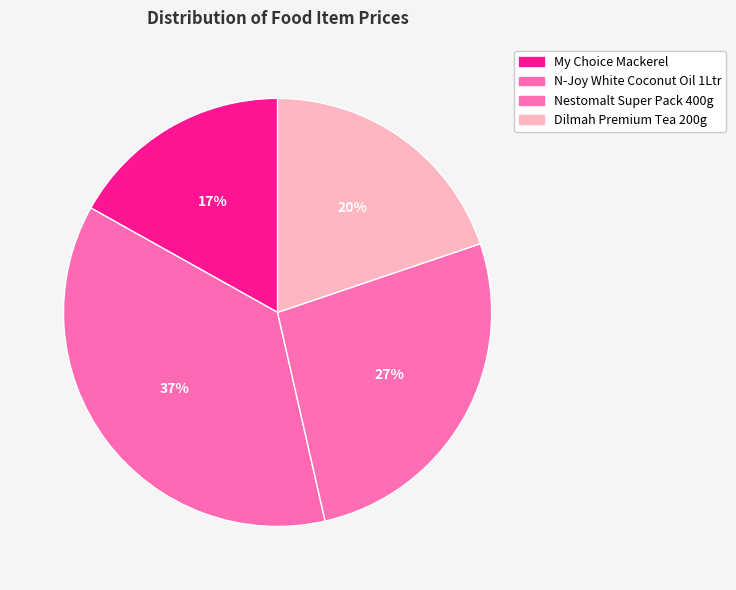

What percentage is the N-Joy White Coconut Oil 1Ltr slice, to the nearest percent?

37%